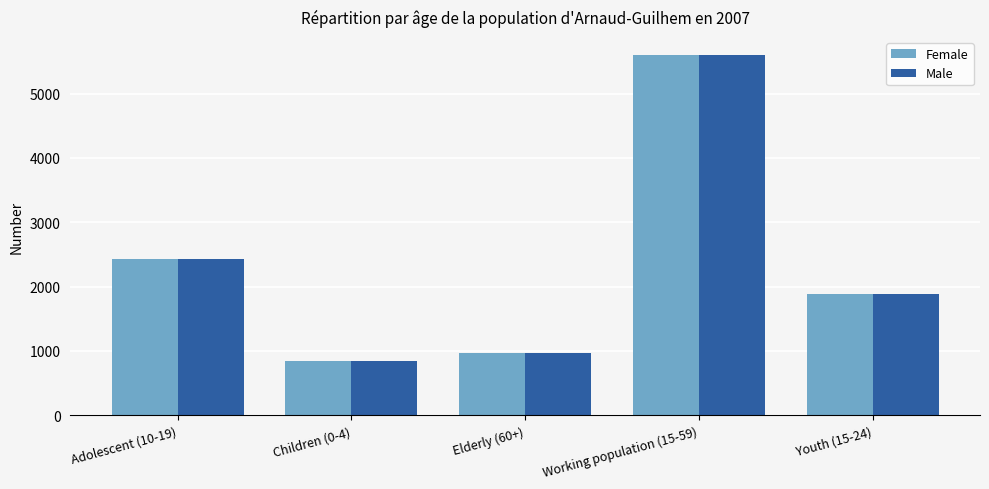

What is the sum of all Male values?

11747